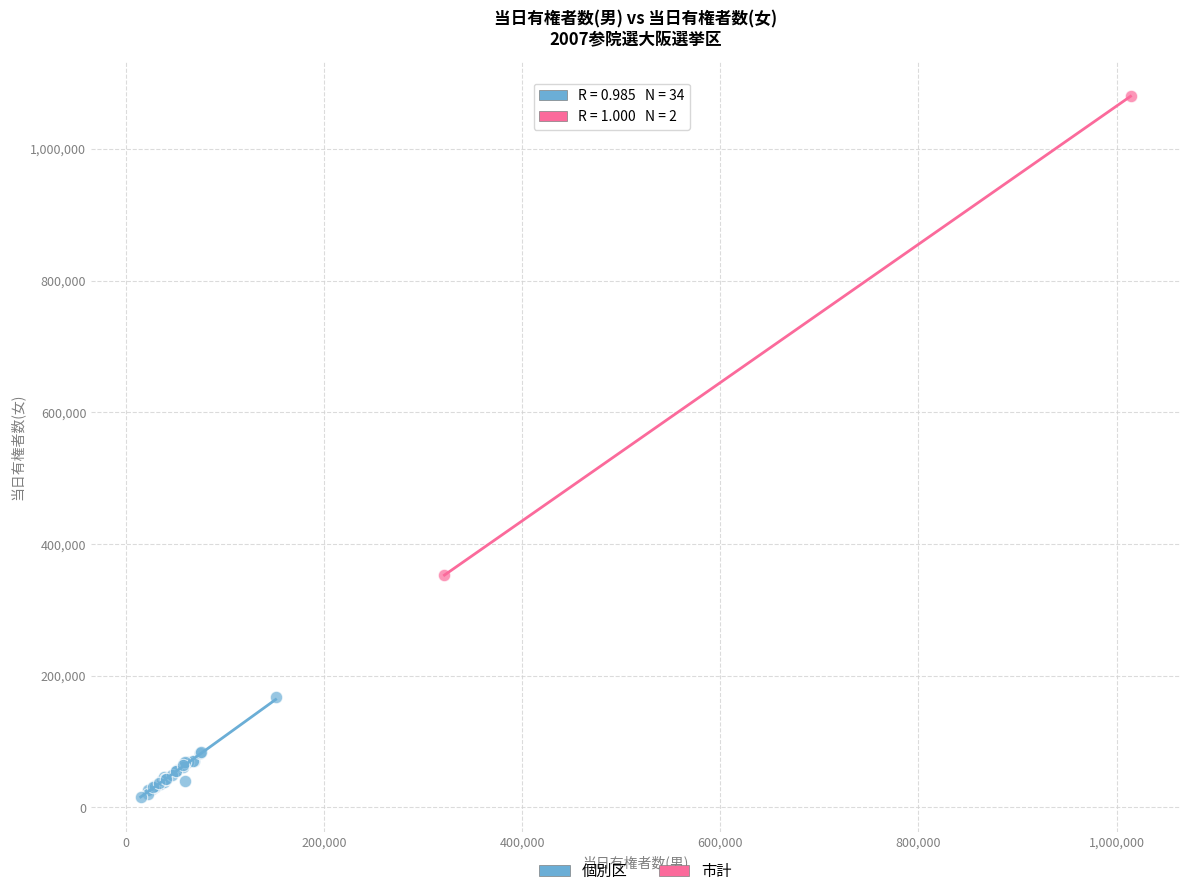

What are all the series names shown in the legend?

個別区, 市計